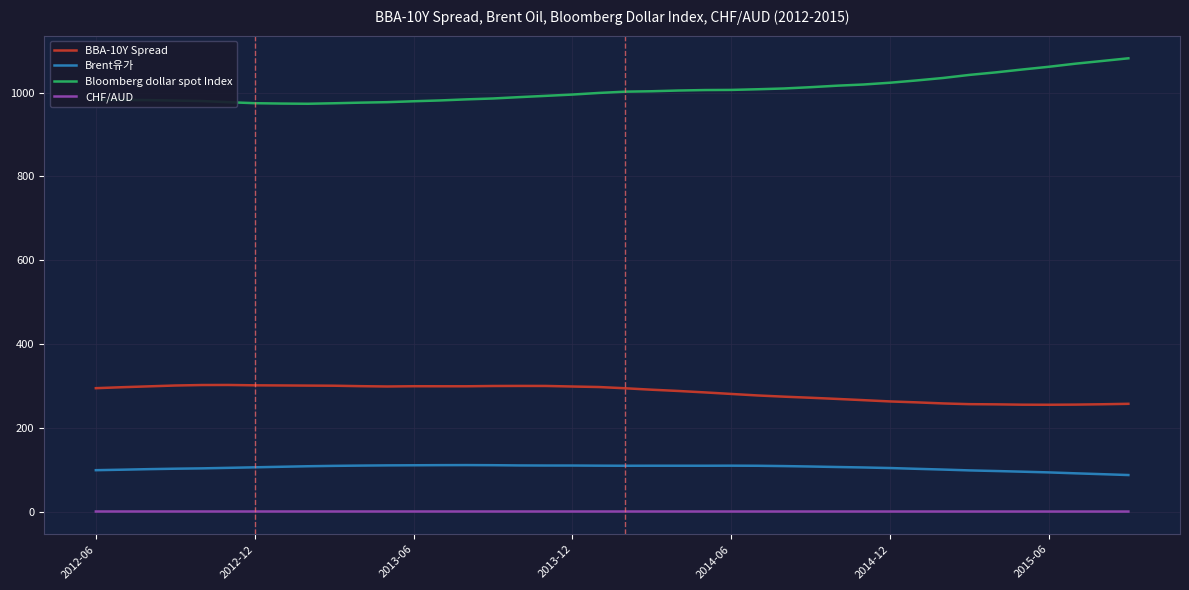

Rank the series by their maximum value, from highest to lowest.

Bloomberg dollar spot Index, BBA-10Y Spread, Brent유가, CHF/AUD